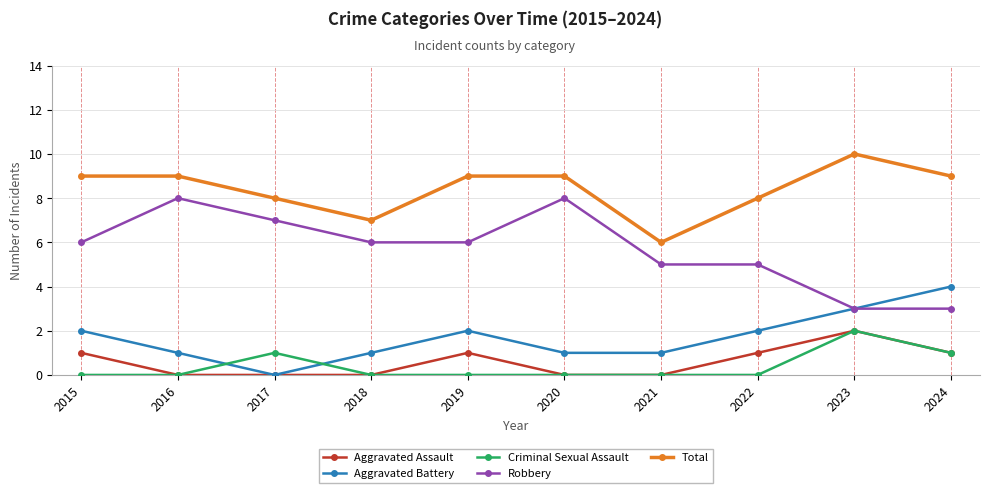

Does the chart have visible grid lines?

Yes